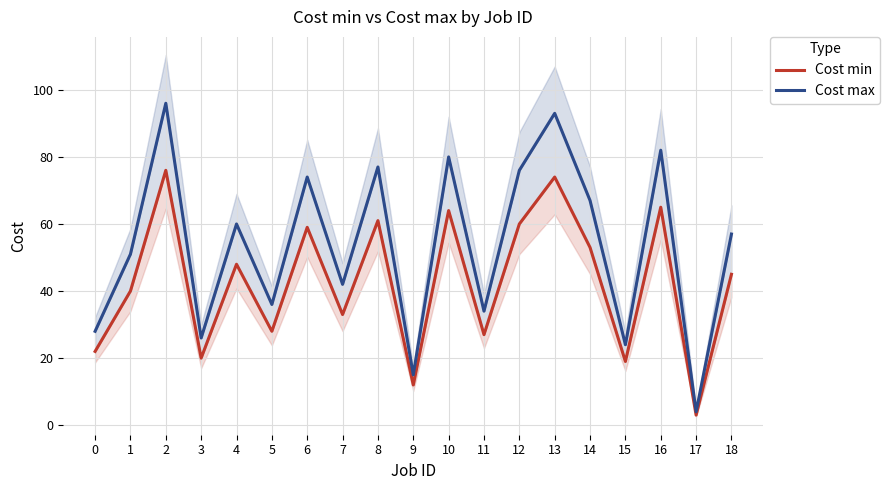

What is the difference between the maximum and minimum values in the Cost min series?

73